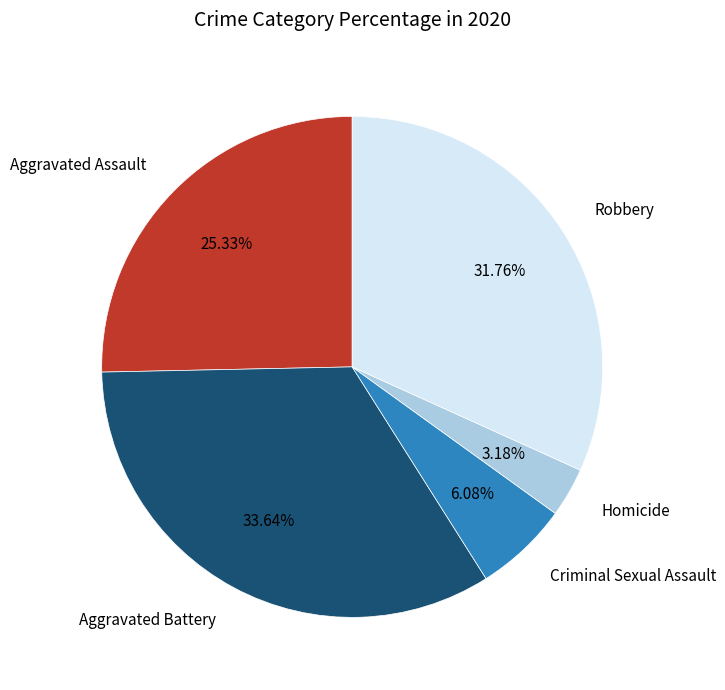

Is there a majority slice in this chart?

No